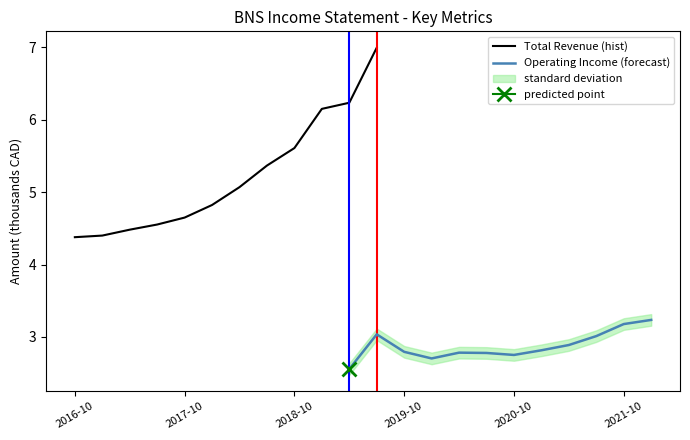

True or false: Total Revenue (hist) has more than 2 interior local peaks.

False